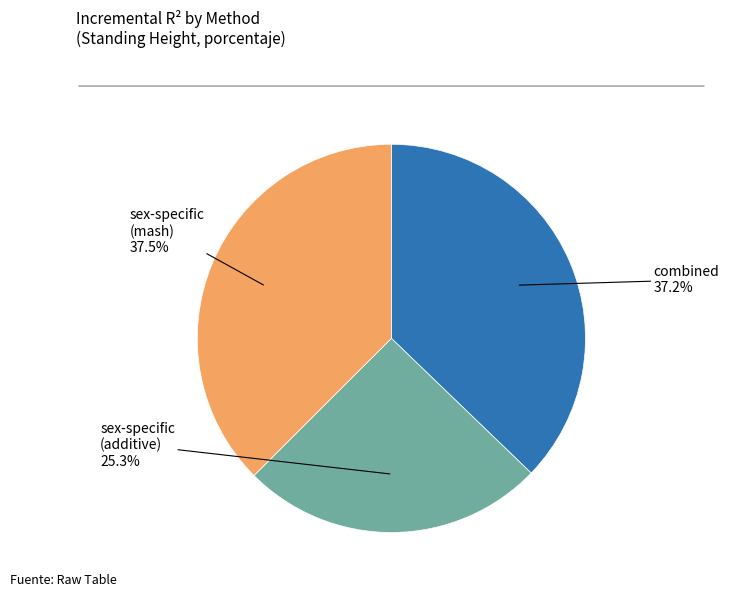

Do sex-specific (mash) and sex-specific (additive) together represent more than half of the pie?

Yes